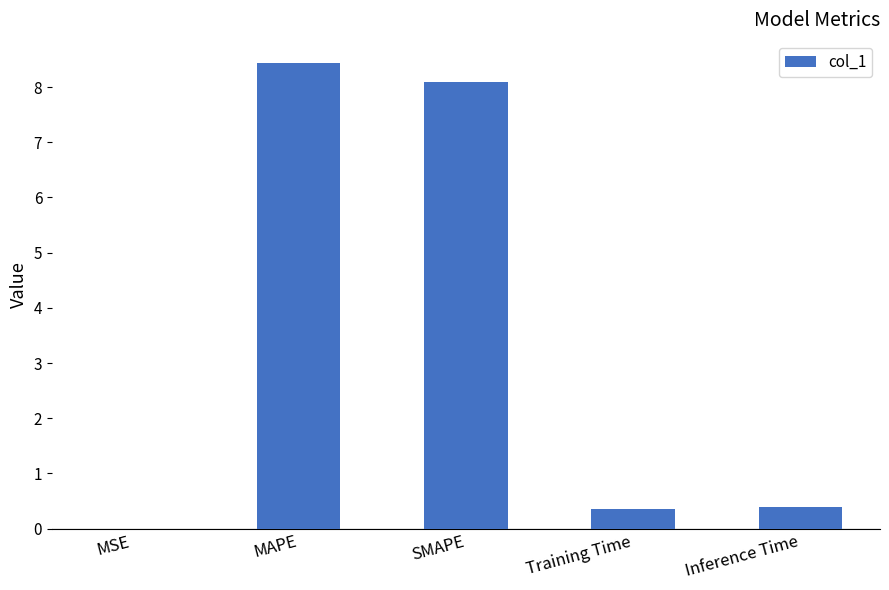

True or false: the data shows 0.4 at Training Time.

True